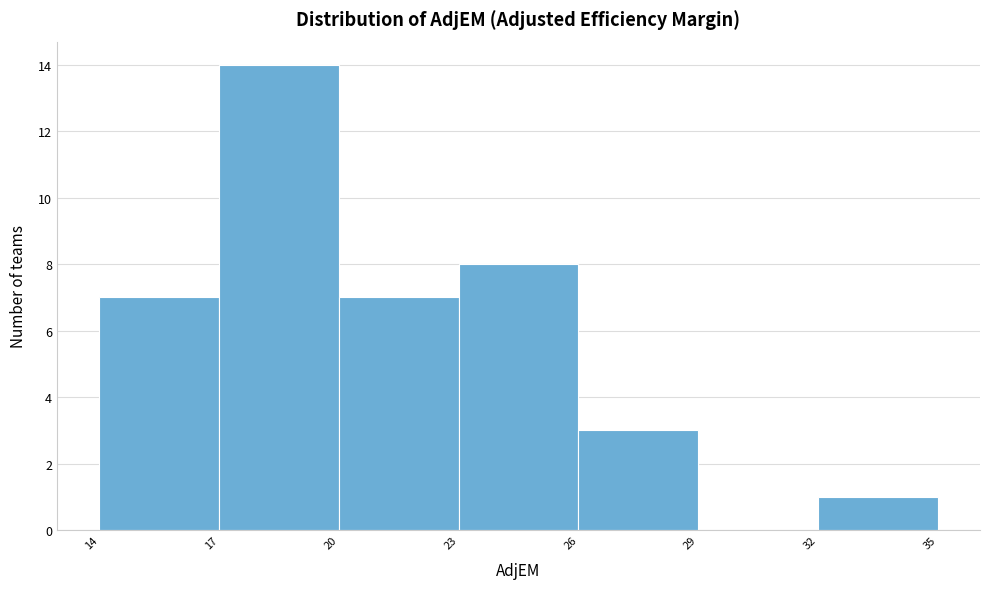

Reading left to right, transcribe this chart: for each bar, give the range it covers on the x-axis and its height. The values are not printed on the chart, so give them approximately, as read against the axis.

14 to 17: 7
17 to 20: 14
20 to 23: 7
23 to 26: 8
26 to 29: 3
29 to 32: 0
32 to 35: 1